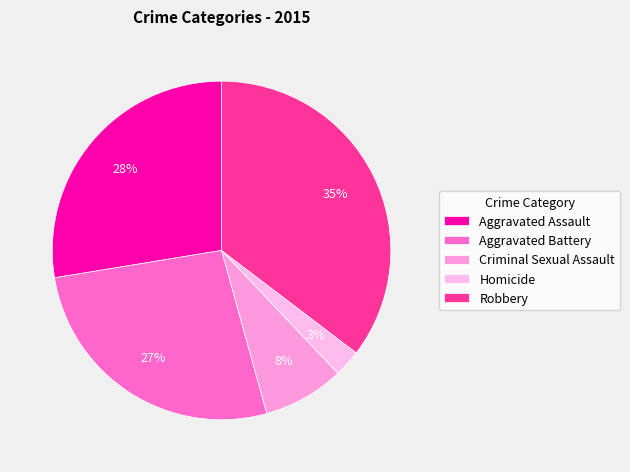

To the nearest percent, what percentage of the pie is Aggravated Assault?

28%